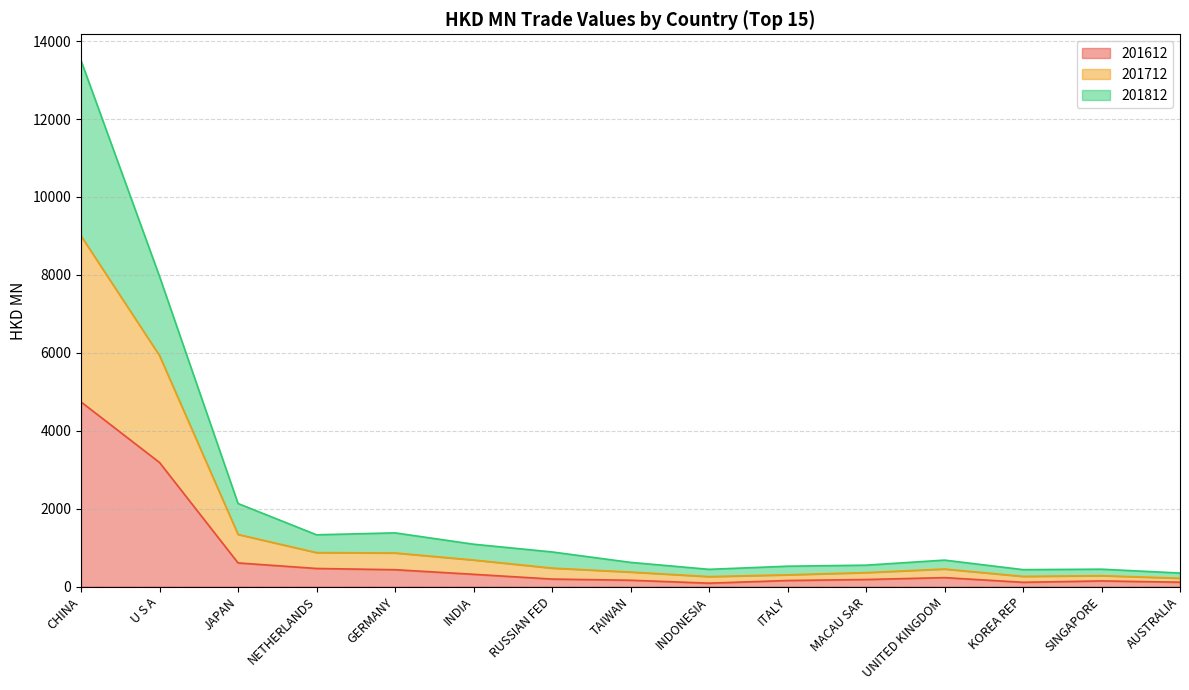

Where is the first local minimum for 201712?

INDONESIA